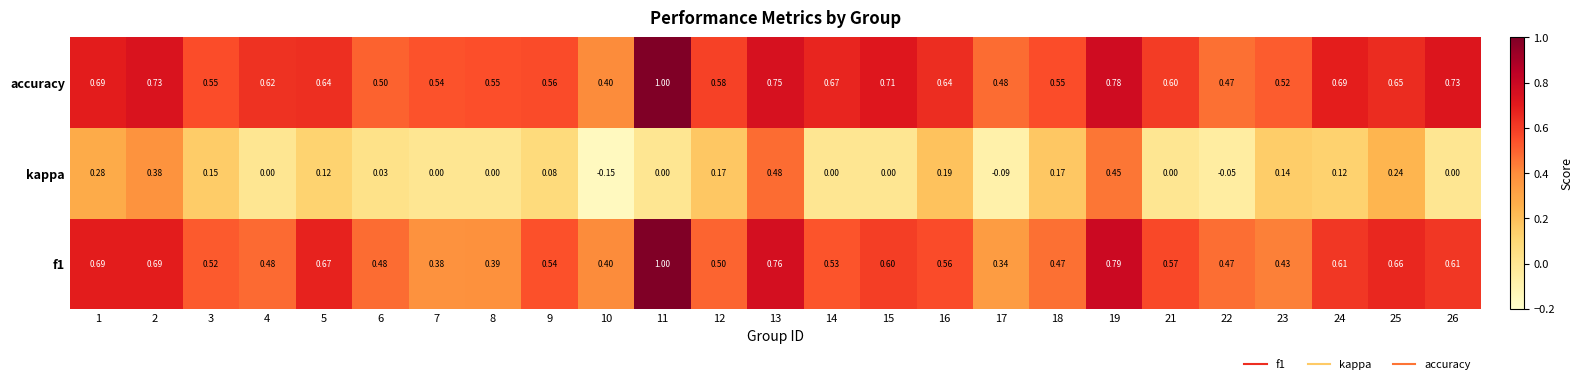

Which series changed the most between 4 and 16?

kappa